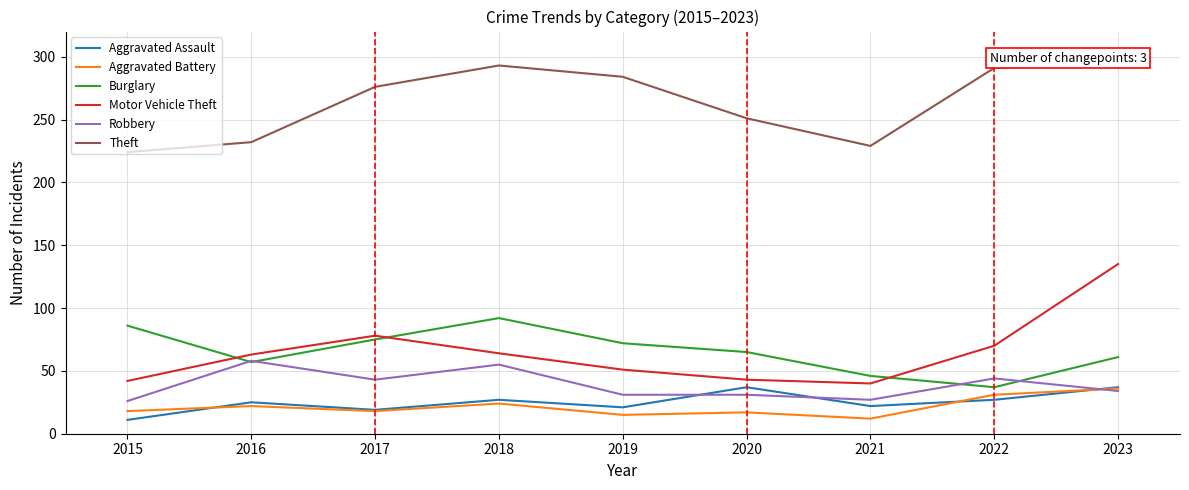

What is the difference between the maximum and minimum values in the Motor Vehicle Theft series?

95